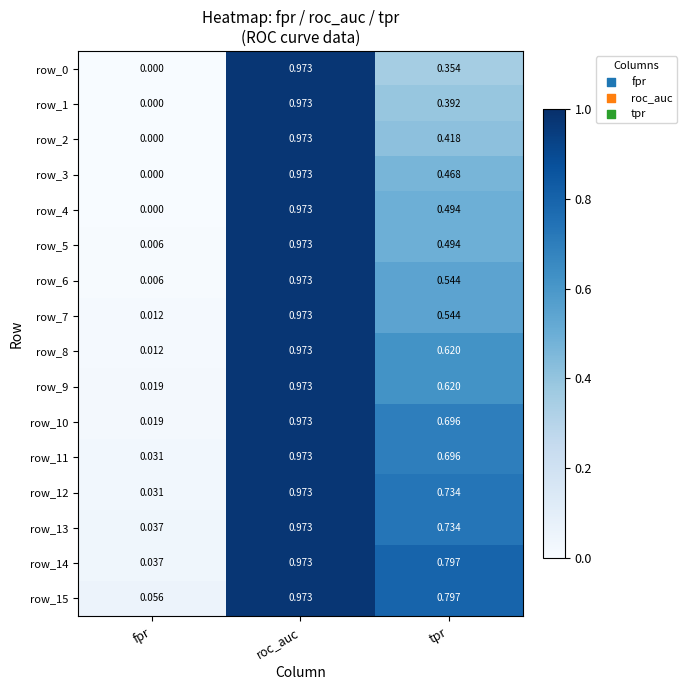

At which label is row_8 closest to 0?

fpr